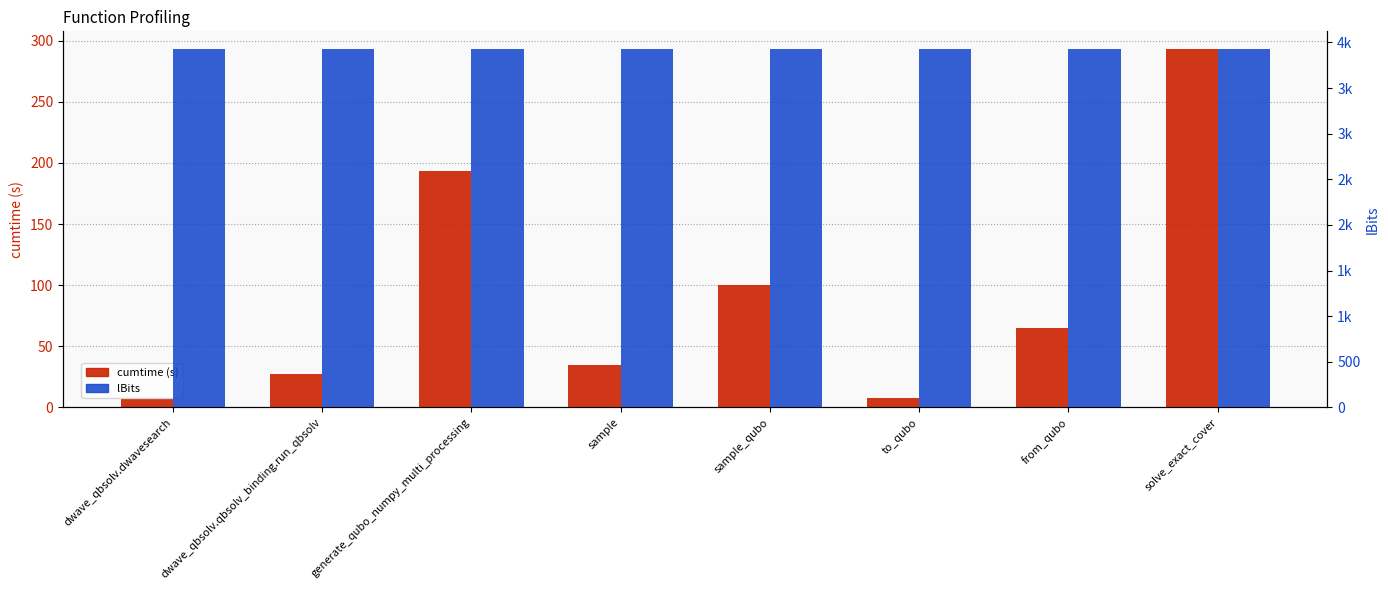

What are all the series names shown in the legend?

cumtime, lBits